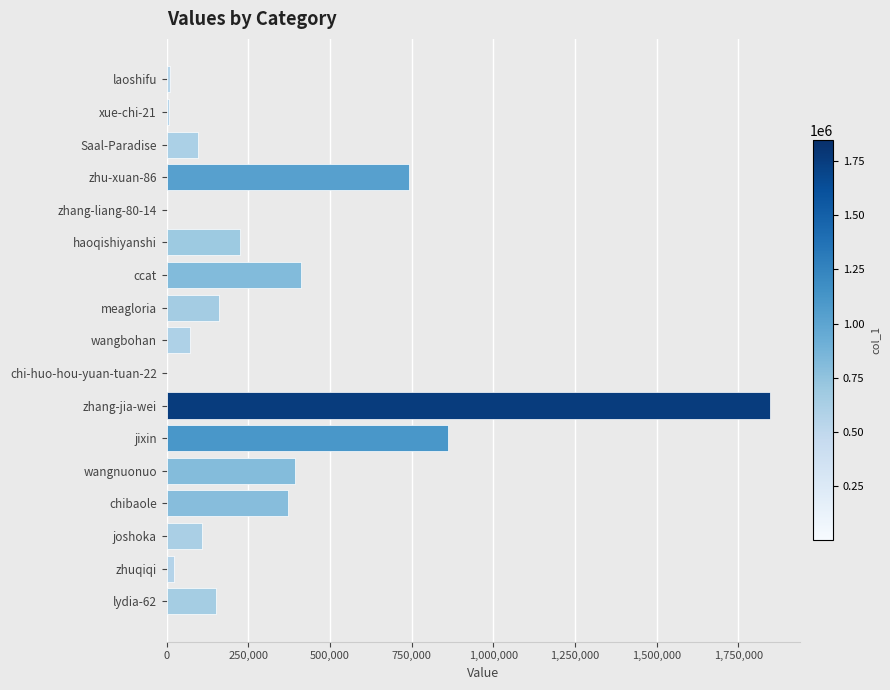

The value at zhu-xuan-86 is 182207. True or false?

False